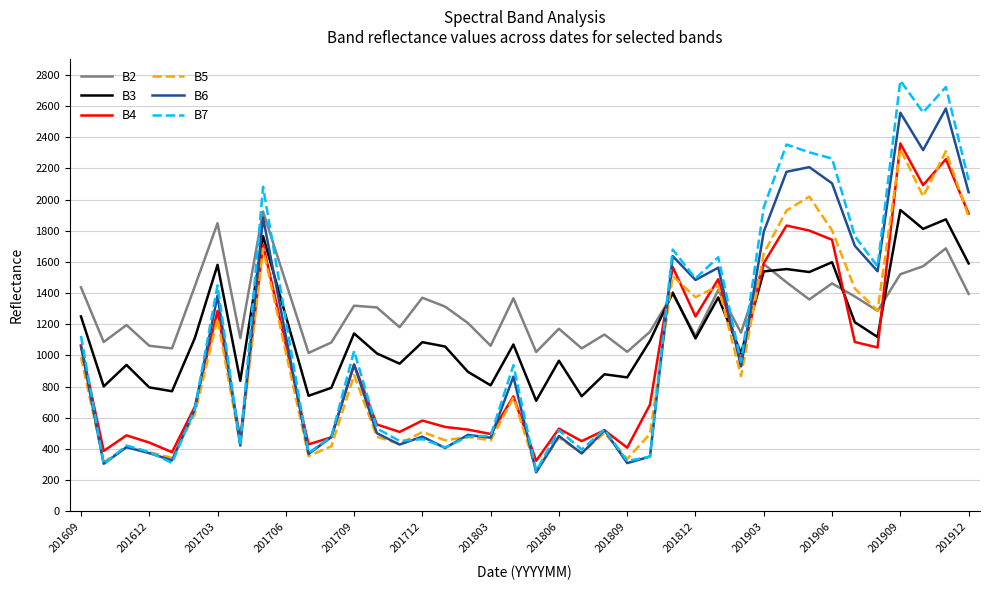

Which series has the widest spread of values?

B7